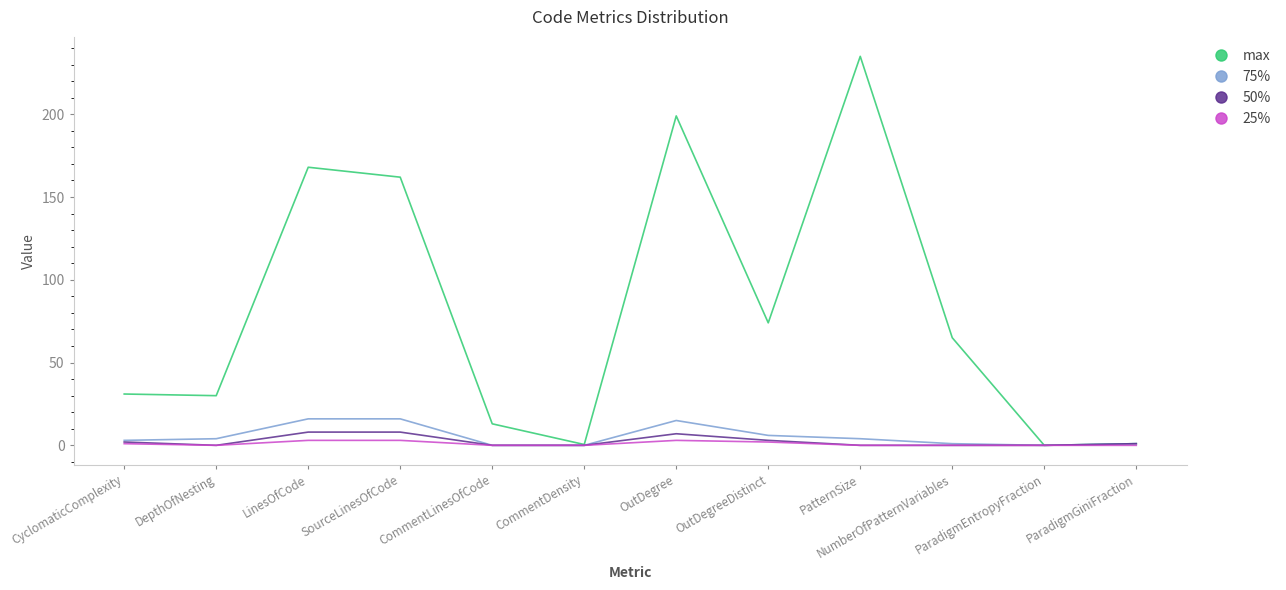

At which label does max reach its peak?

PatternSize